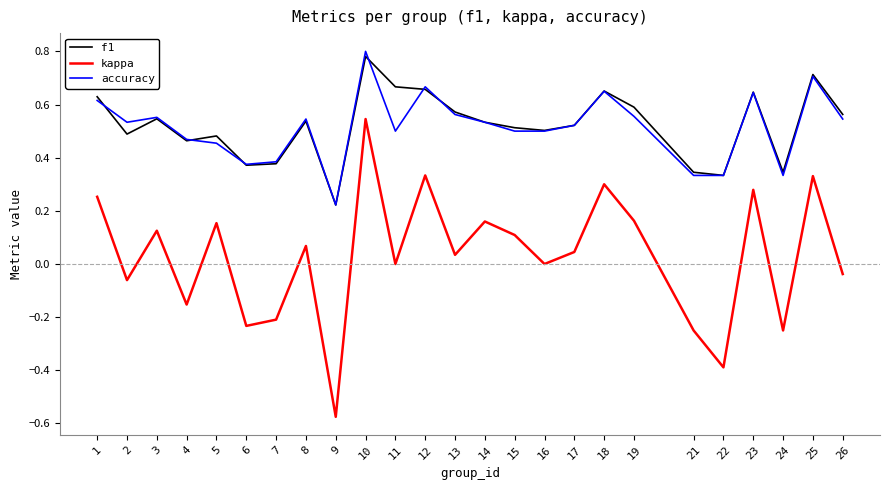

At which category is the sum across all series the highest?

10